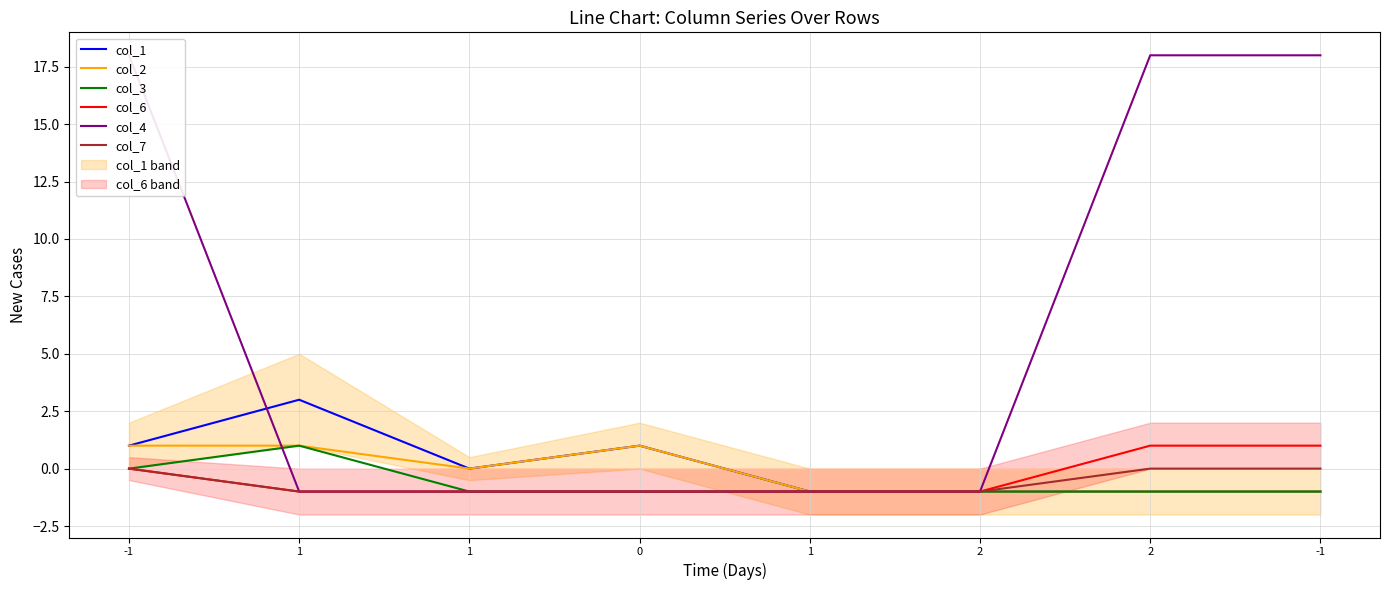

What is the total value across all series at 1?

2